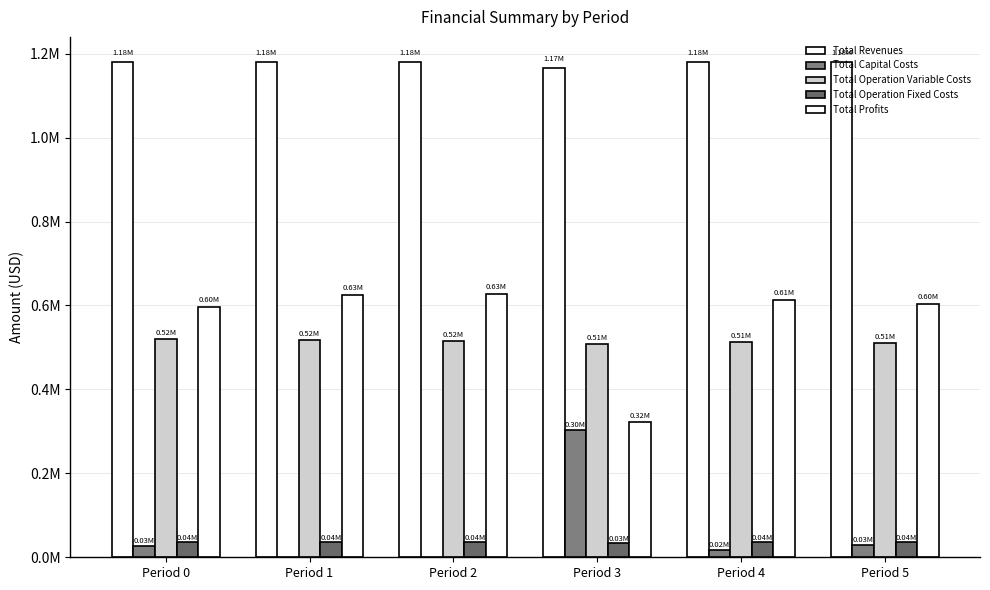

At how many categories does at least one series exceed 168580?

6